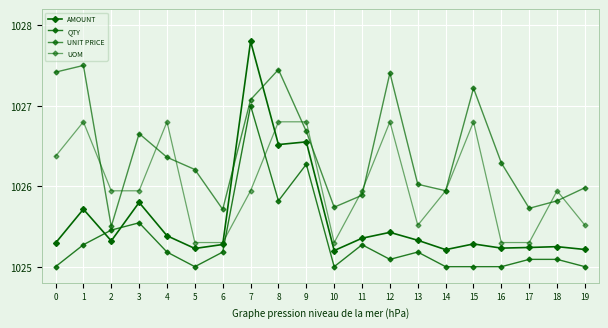

How many lines are shown in the chart?

4